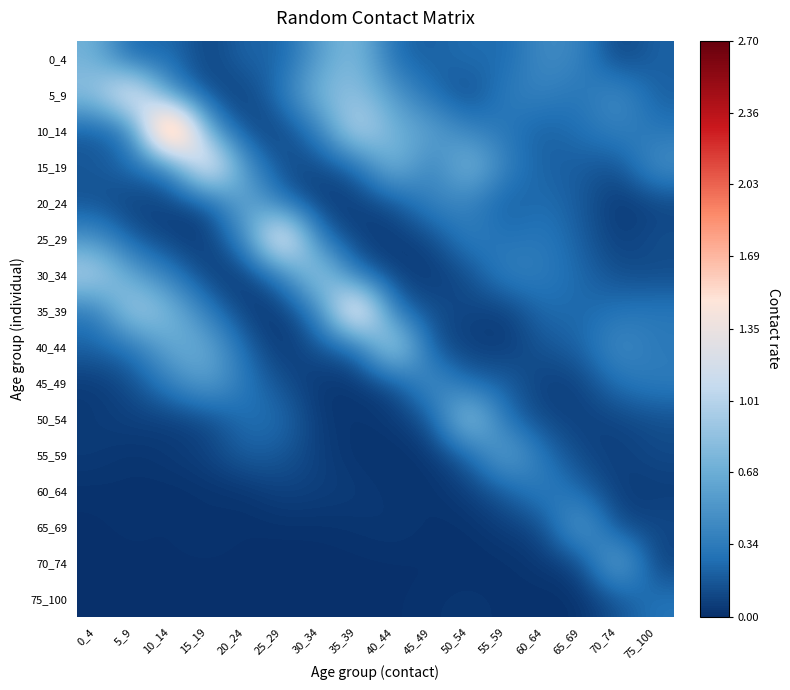

At 60_64, list the series in order from largest to smallest.

0_4, 60_64, 5_9, 30_34, 25_29, 55_59, 20_24, 35_39, 15_19, 10_14, 40_44, 65_69, 50_54, 45_49, 70_74, 75_100